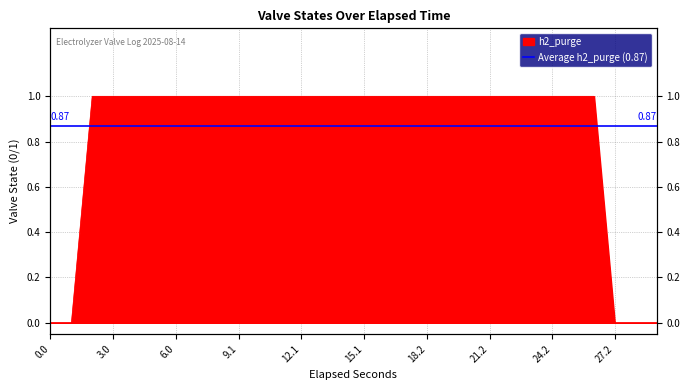

Which has a higher value, 29.215 or 25.199?

25.199